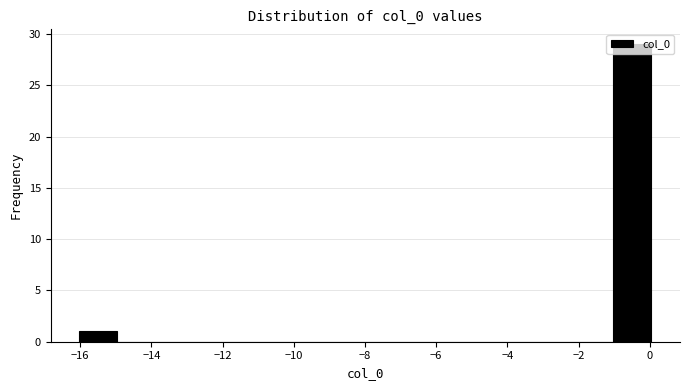

Which range on the x-axis has the tallest bar?

-1.0 to 0.0